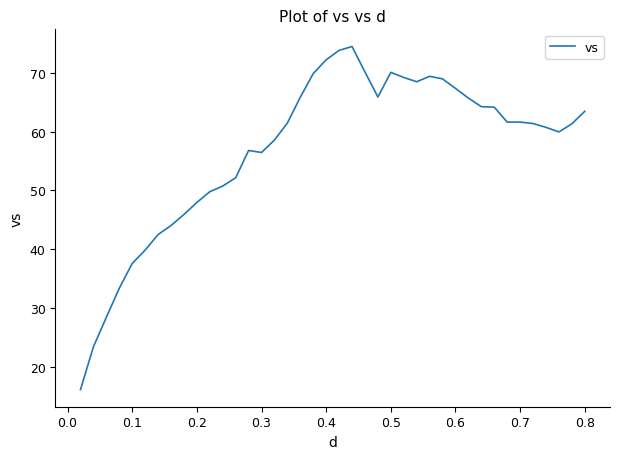

True or false: there are more than 0 points higher than both neighbors.

True